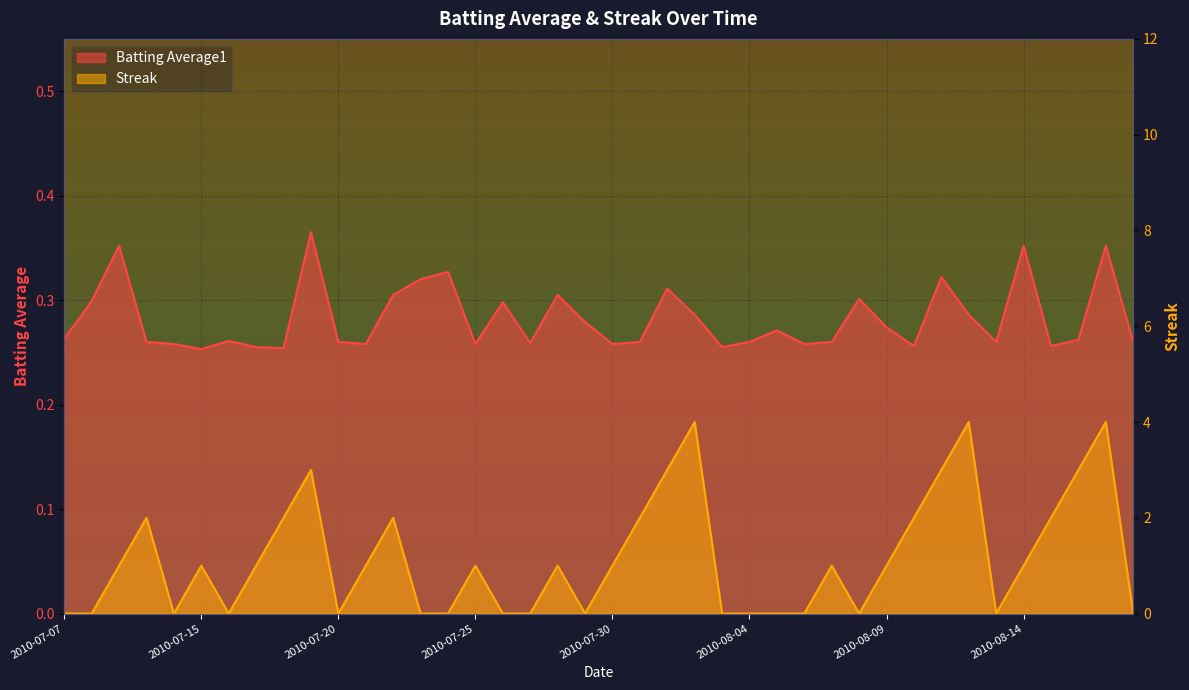

After their last crossing, which series has the higher values: Streak or Batting Average1?

Batting Average1